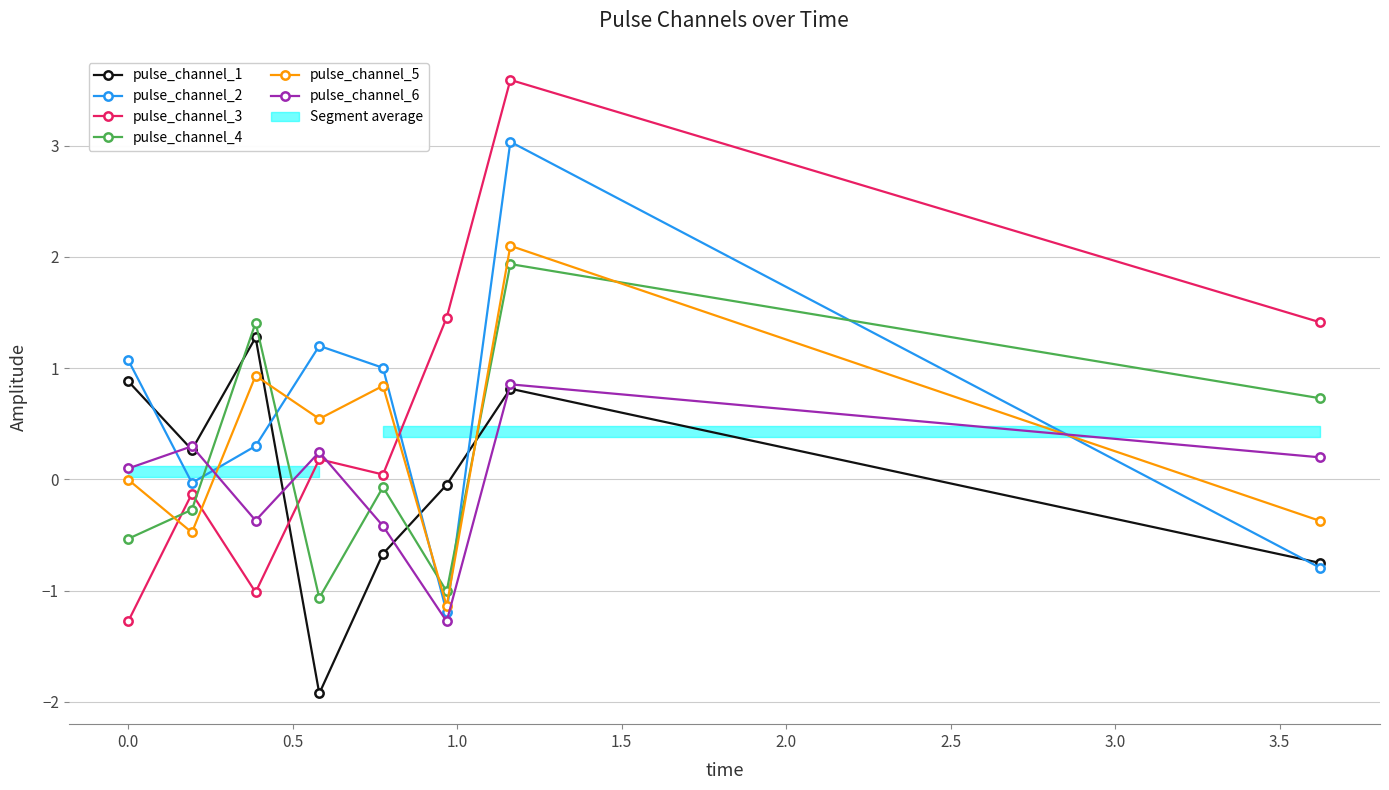

What is the value of the pulse_channel_6 point at the 6th from the left?

-1.3